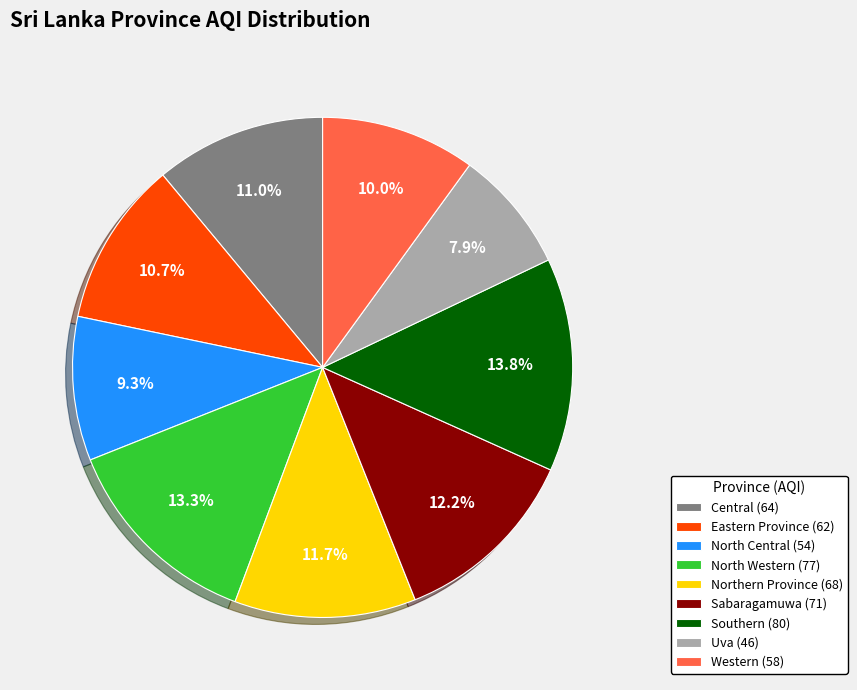

What is the total percentage of Uva and Eastern Province?

18.6%